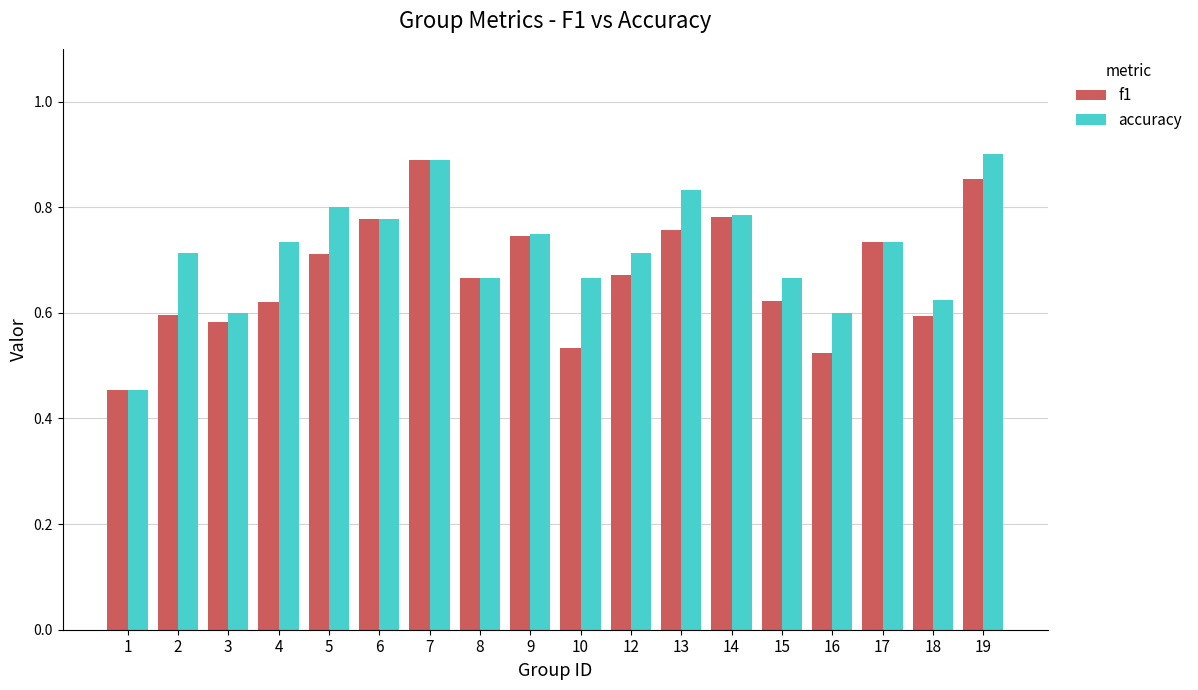

Count the number of data series in this chart.

2